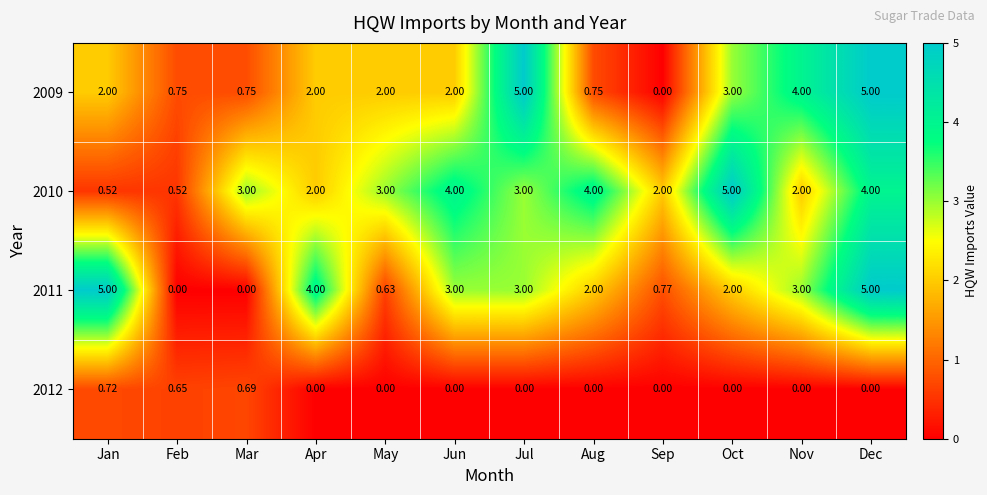

Where does the 2011 series first go above 3?

Jan